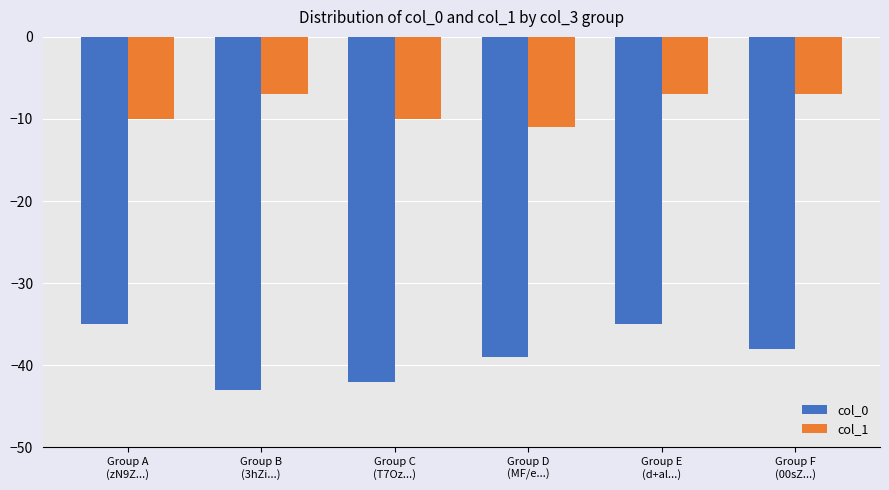

Reading right to left, extract all data points from this chart.

col_0: -38	-35	-39	-42	-43	-35
col_1: -7	-7	-11	-10	-7	-10